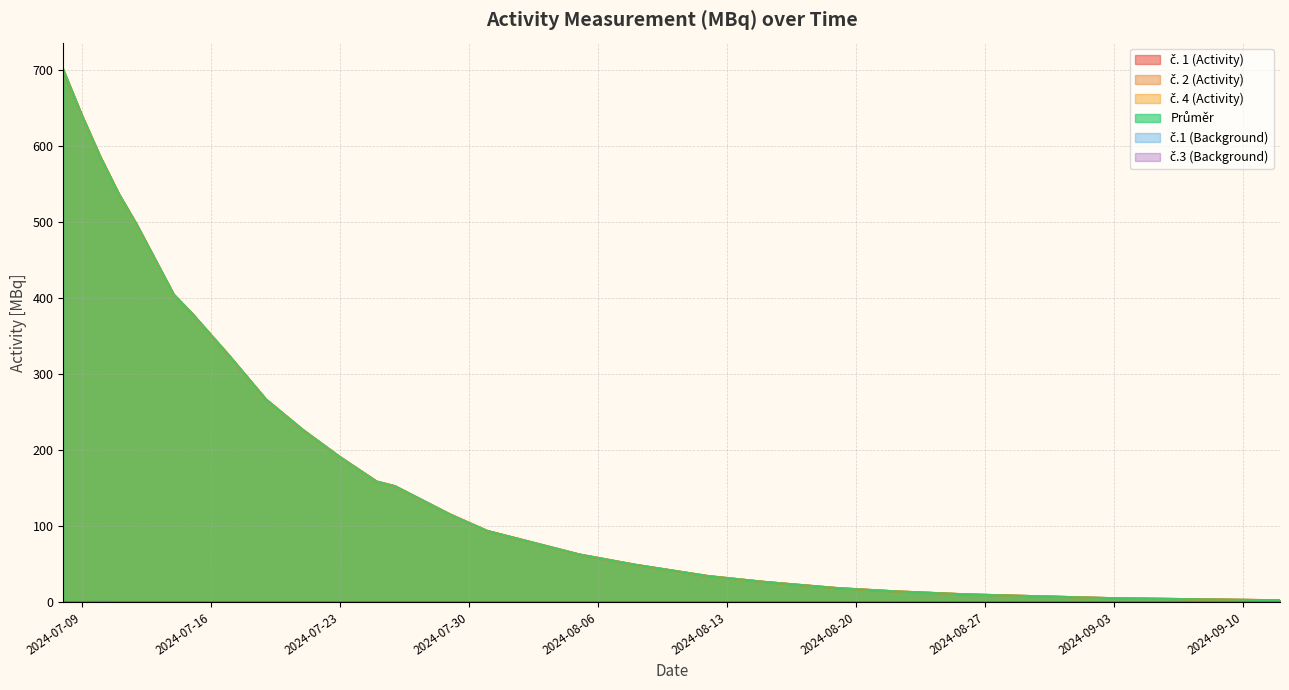

What position from the right is 2024-08-22?

4